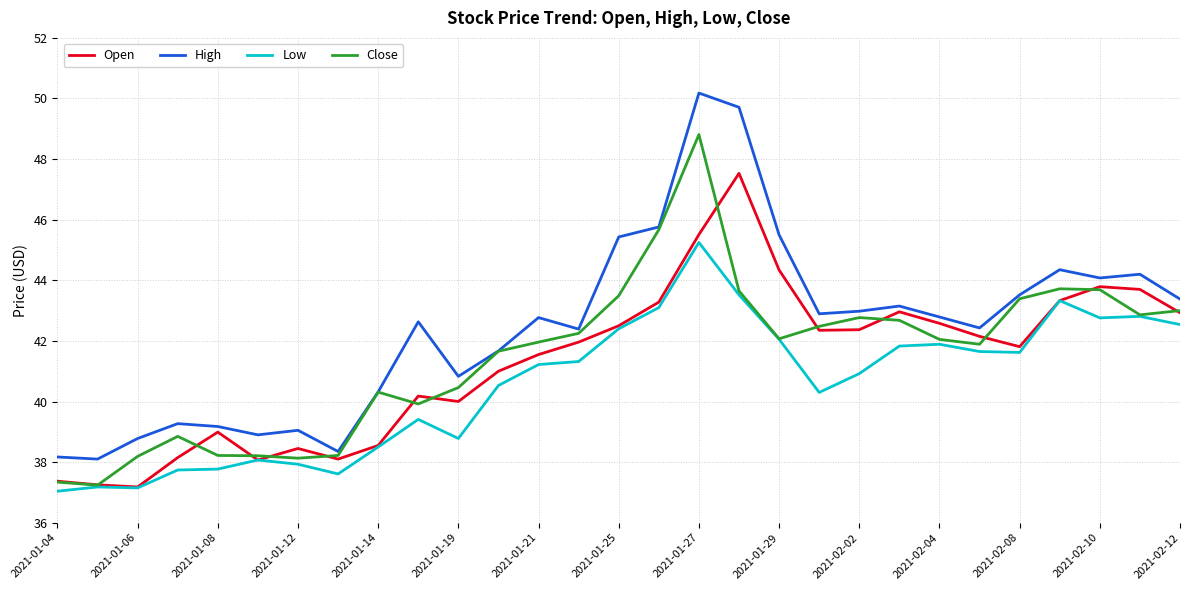

What is the minimum value for Open?

37.2